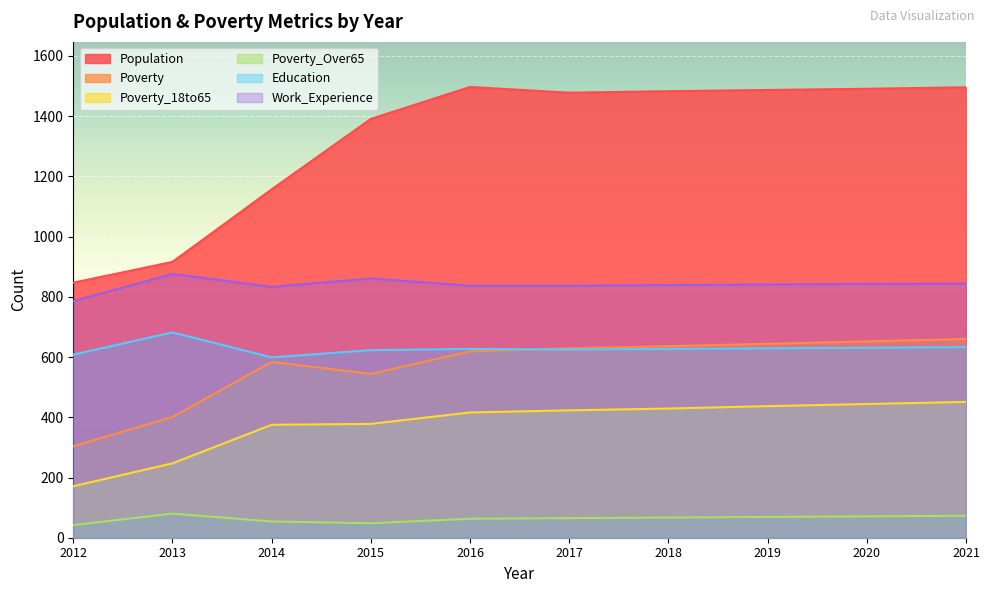

How many distinct data groups are displayed?

6